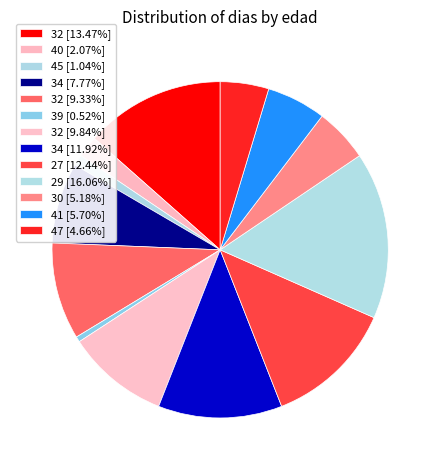

How many segments does this pie chart have?

13